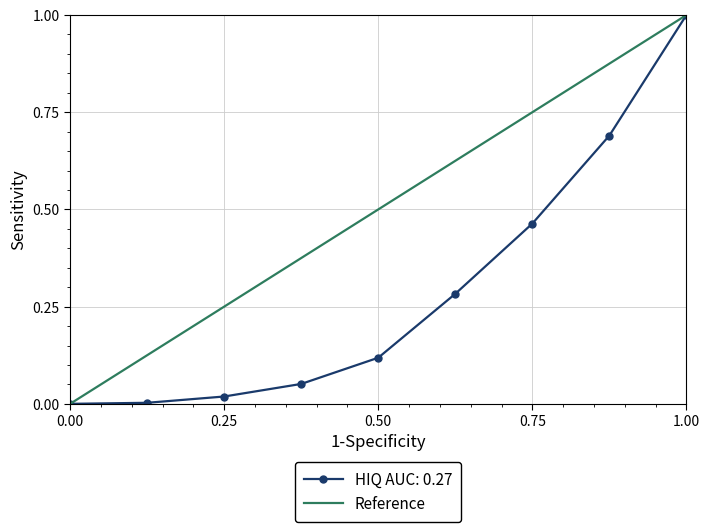

What is the maximum value for HIQ AUC: 0.27?

1.0